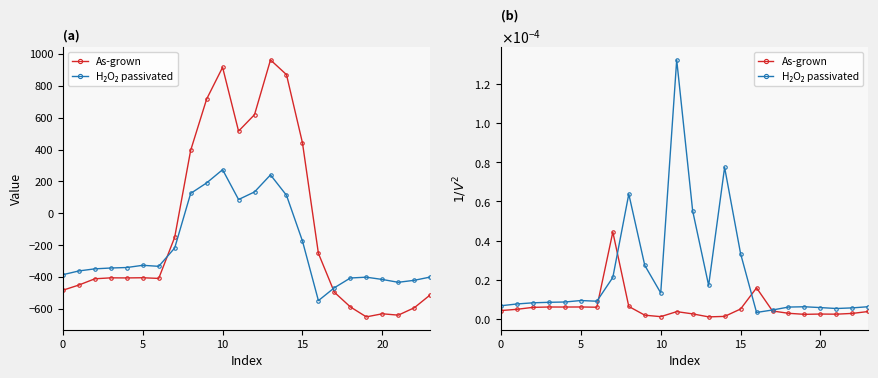

Where is As-grown nearest to the value 0?

13